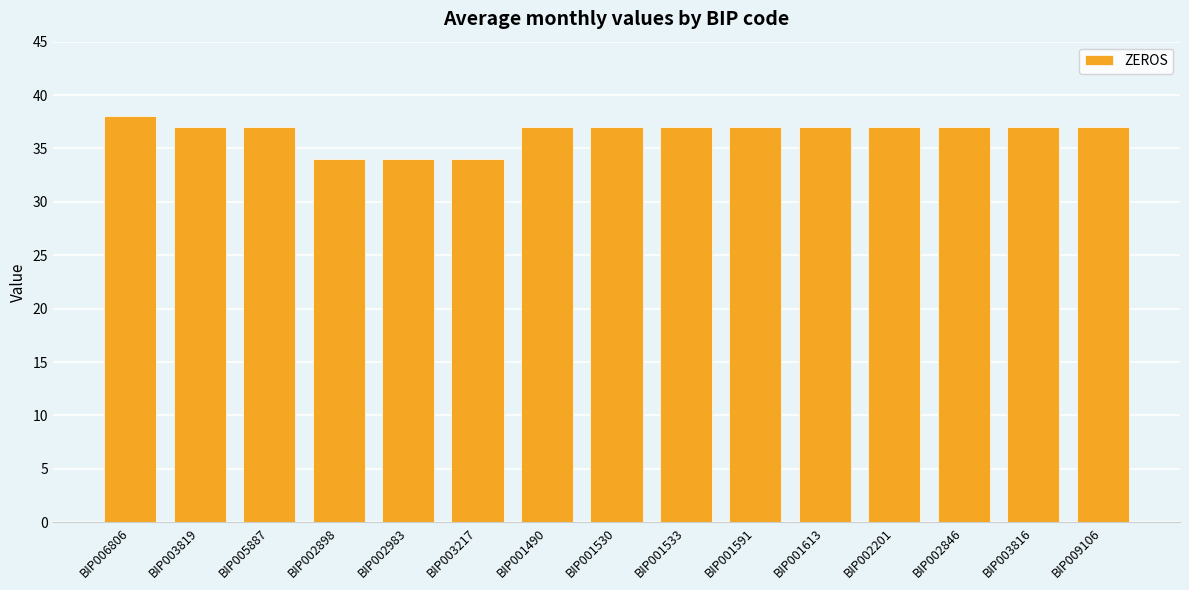

What is the difference between the second highest and minimum values?

3